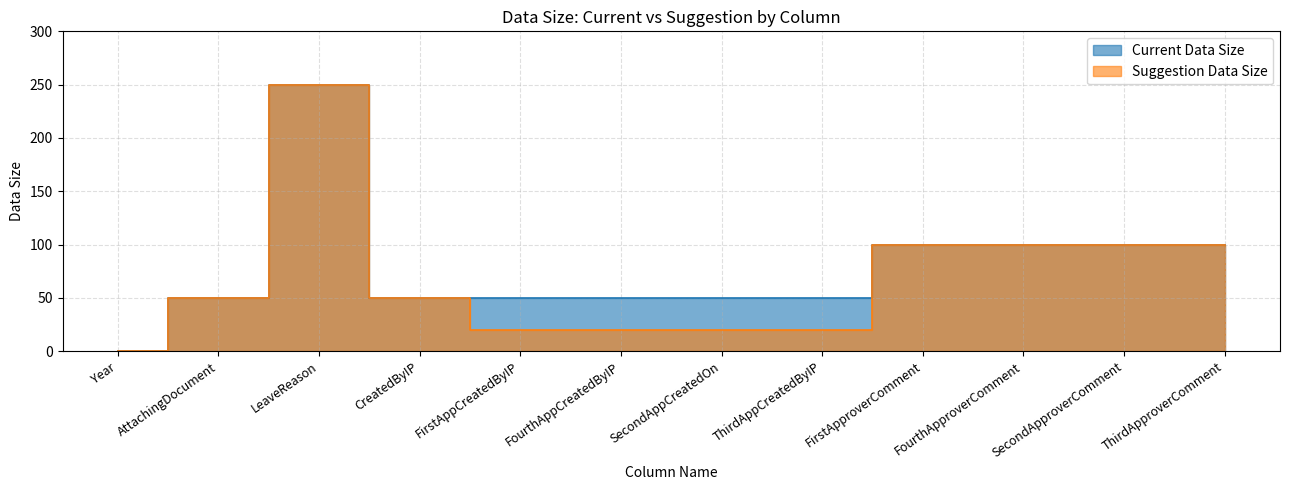

Reading left to right, extract all data points from this chart.

Current Data Size: Year=0	AttachingDocument=50	LeaveReason=250	CreatedByIP=50	FirstAppCreatedByIP=50	FourthAppCreatedByIP=50	SecondAppCreatedOn=50	ThirdAppCreatedByIP=50	FirstApproverComment=100	FourthApproverComment=100	SecondApproverComment=100	ThirdApproverComment=100
Suggestion Data Size: Year=0	AttachingDocument=50	LeaveReason=250	CreatedByIP=50	FirstAppCreatedByIP=20	FourthAppCreatedByIP=20	SecondAppCreatedOn=20	ThirdAppCreatedByIP=20	FirstApproverComment=100	FourthApproverComment=100	SecondApproverComment=100	ThirdApproverComment=100